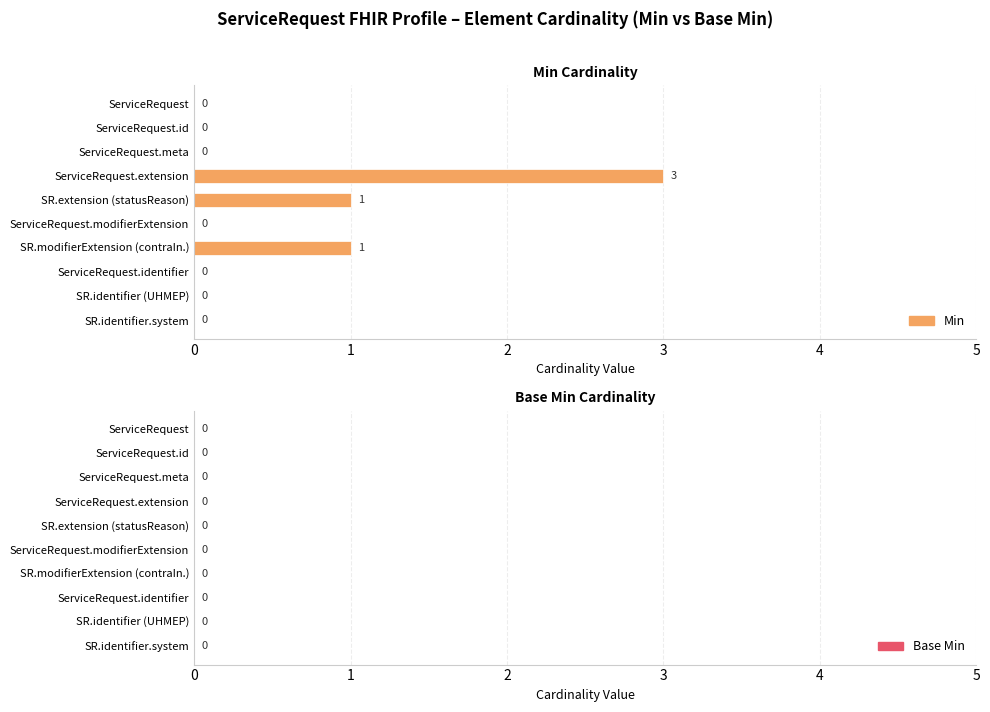

What is the greatest value displayed?

3